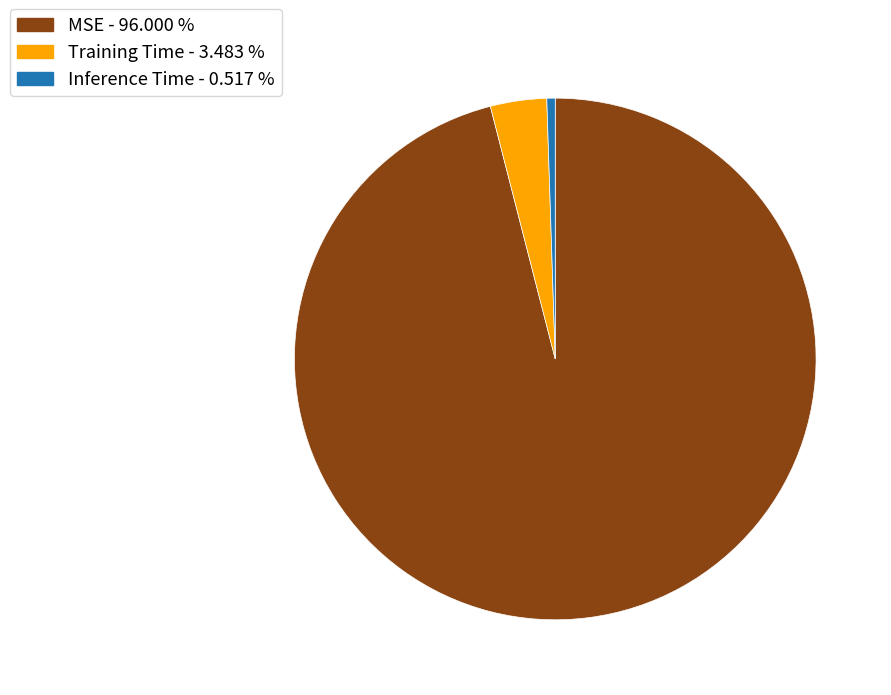

Between MSE and Training Time, which is larger?

MSE